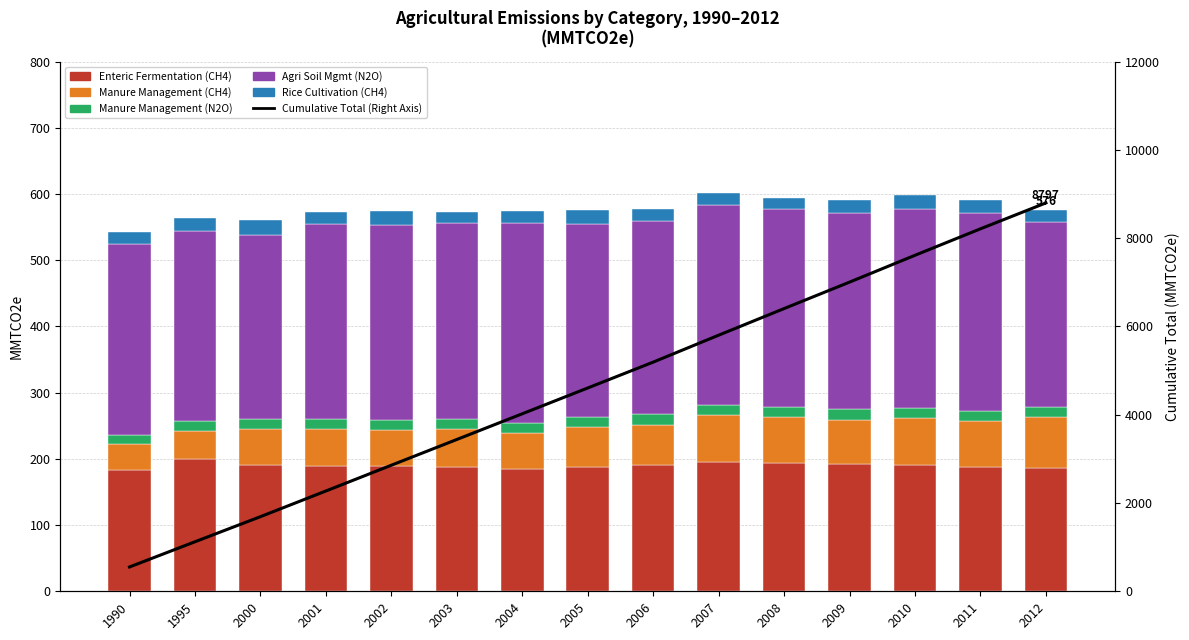

Is the value of Enteric Fermentation (CH4) at 2008 greater than the value of Manure Management (CH4) at 1995?

Yes